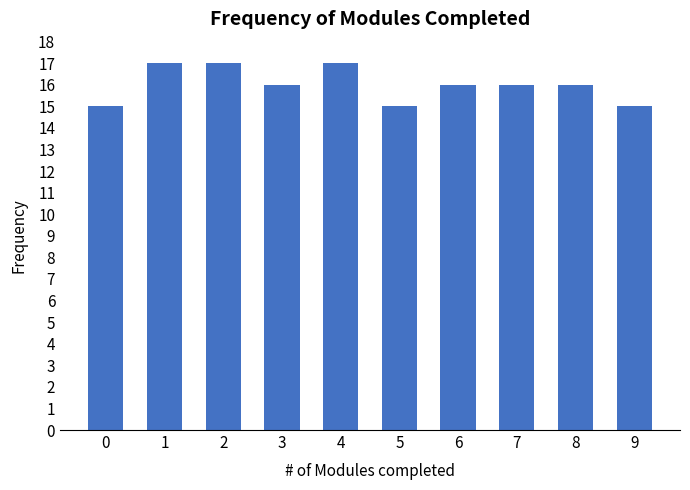

Reading right to left, list all the values displayed in this chart.

15	16	16	16	15	17	16	17	17	15